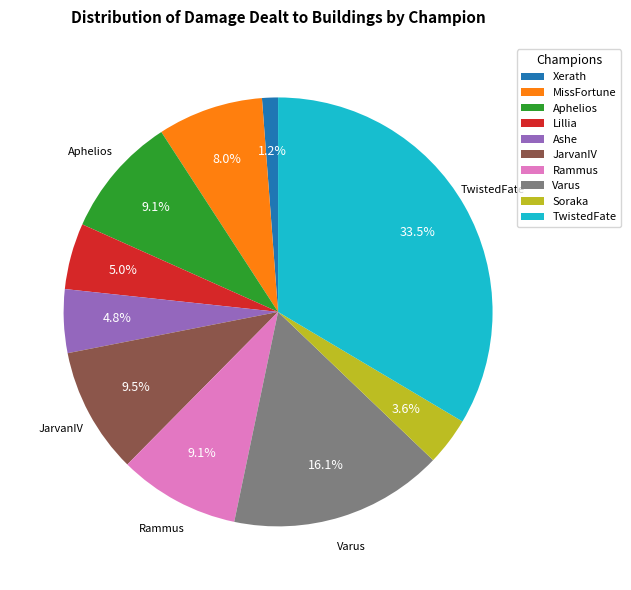

Combined, what portion of the pie is JarvanIV and MissFortune?

17.5%